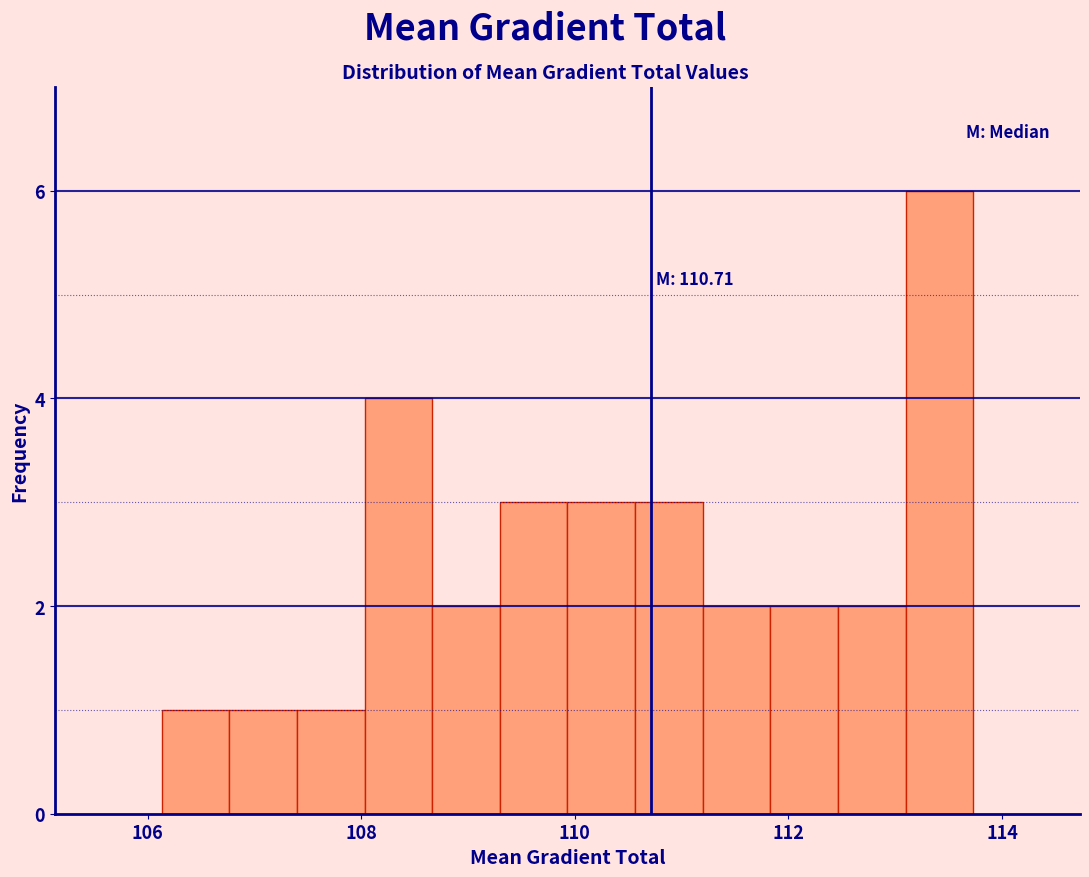

Read against the x-axis, roughly where is the centre of the tallest bar?

113.4